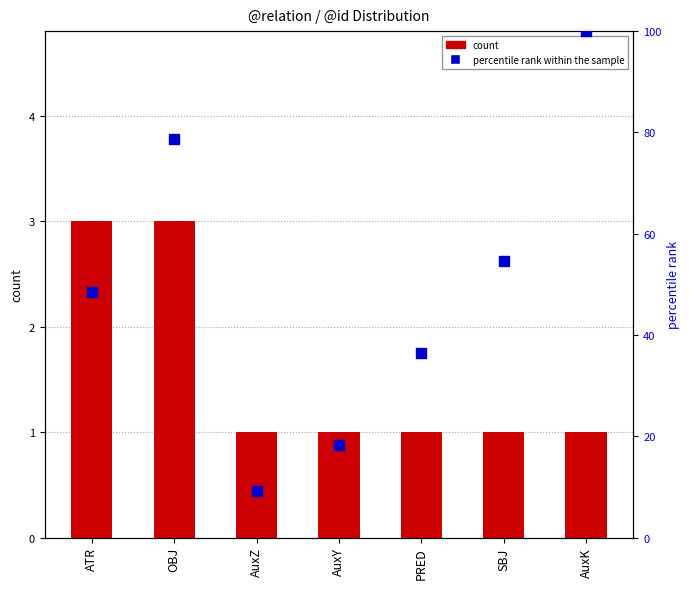

Which series has the largest Y range (max minus min)?

percentile rank within the sample